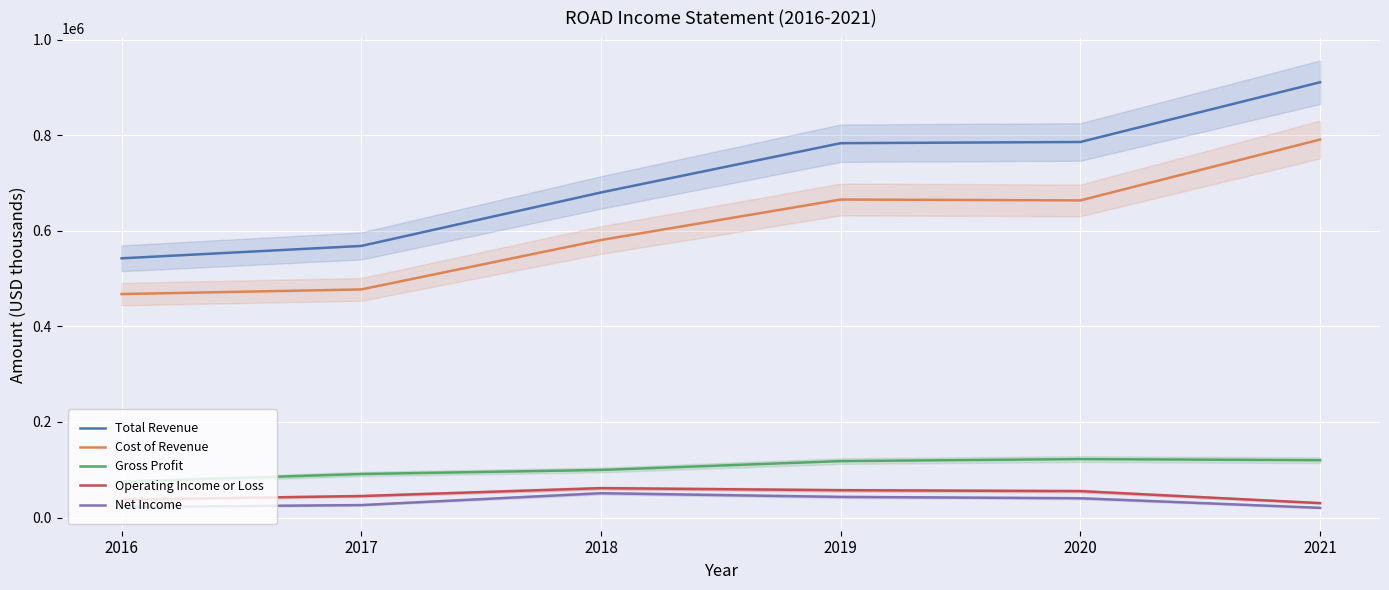

Rank the categories by Cost of Revenue value from highest to lowest.

2021, 2019, 2020, 2018, 2017, 2016